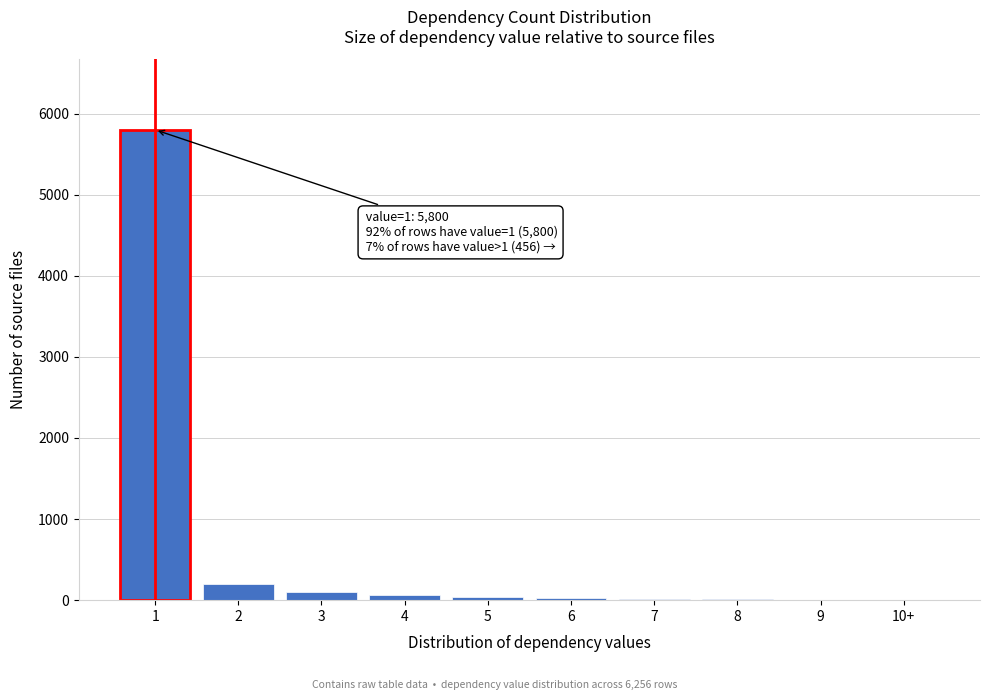

What is the maximum value shown in the chart?

5800